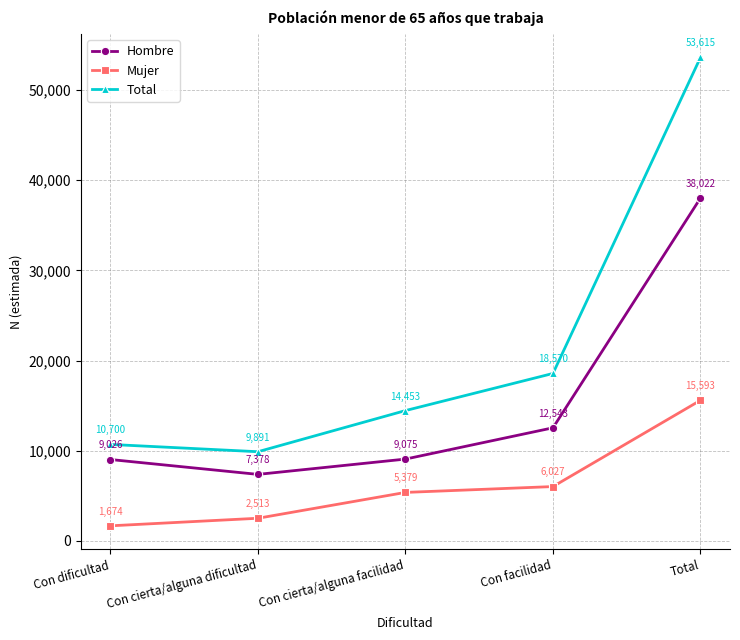

True or false: Mujer and Hombre cross at least once.

False